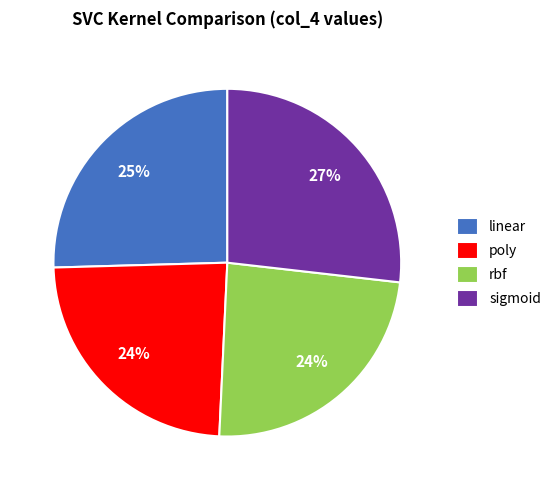

True or false: rbf accounts for 24% of the total.

True